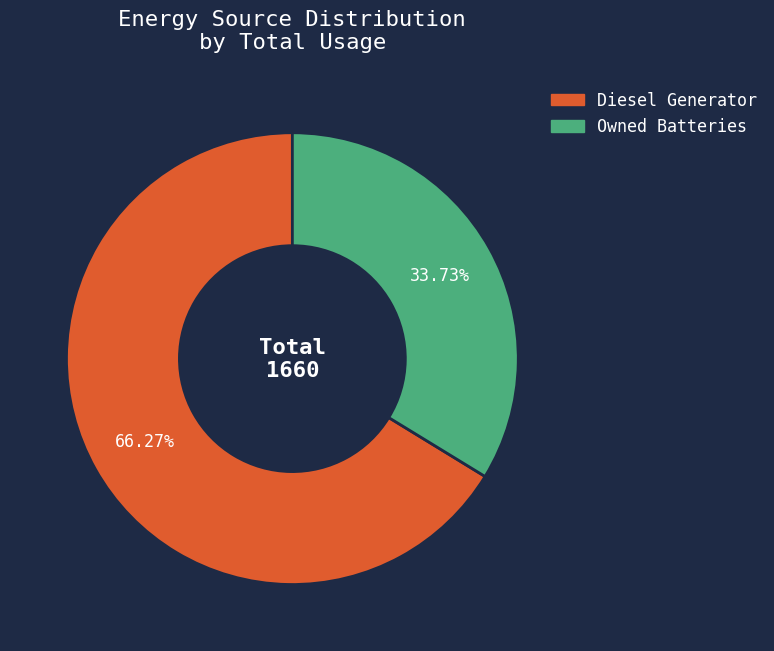

Count the number of slices in the pie.

2